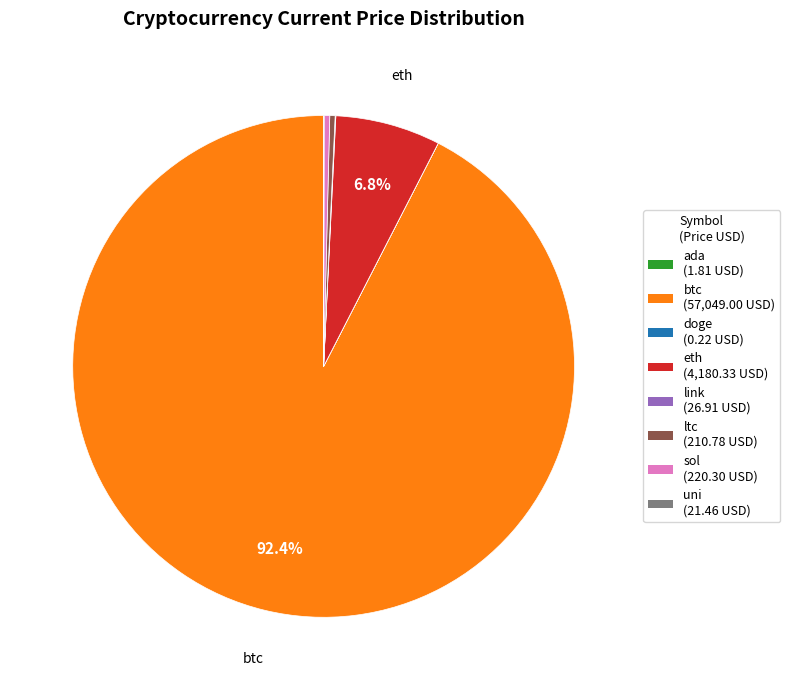

True or false: ltc accounts for 7% of the total.

False